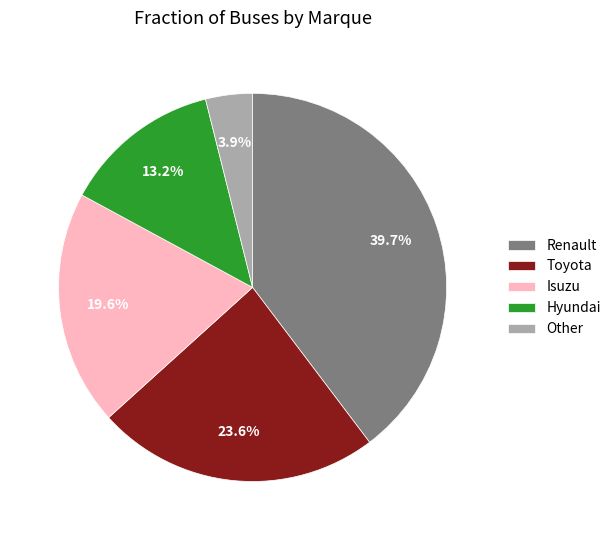

Does any single category account for the majority?

No